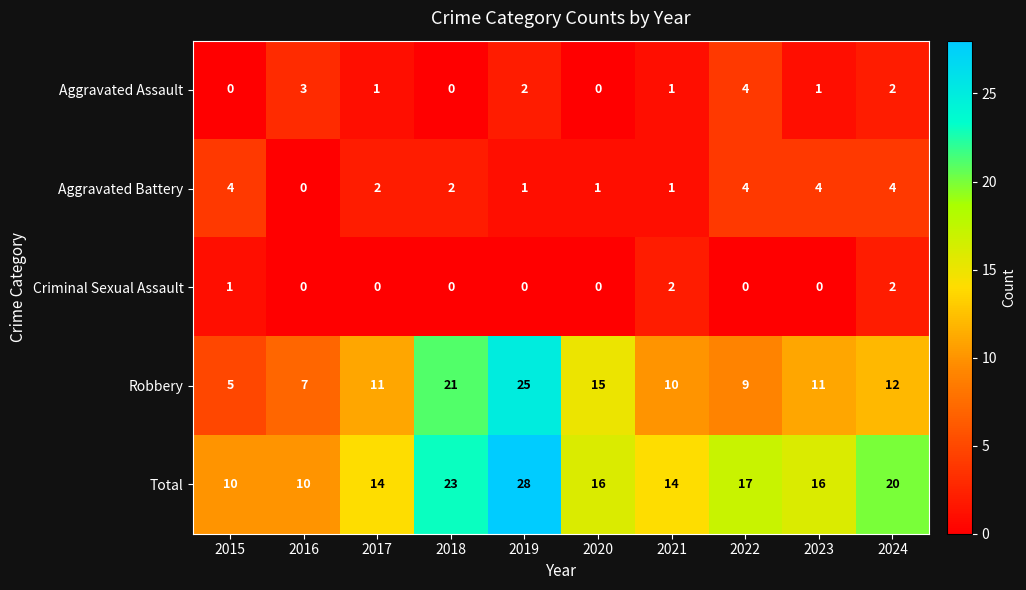

At which category does the chart reach its peak across all series?

2019